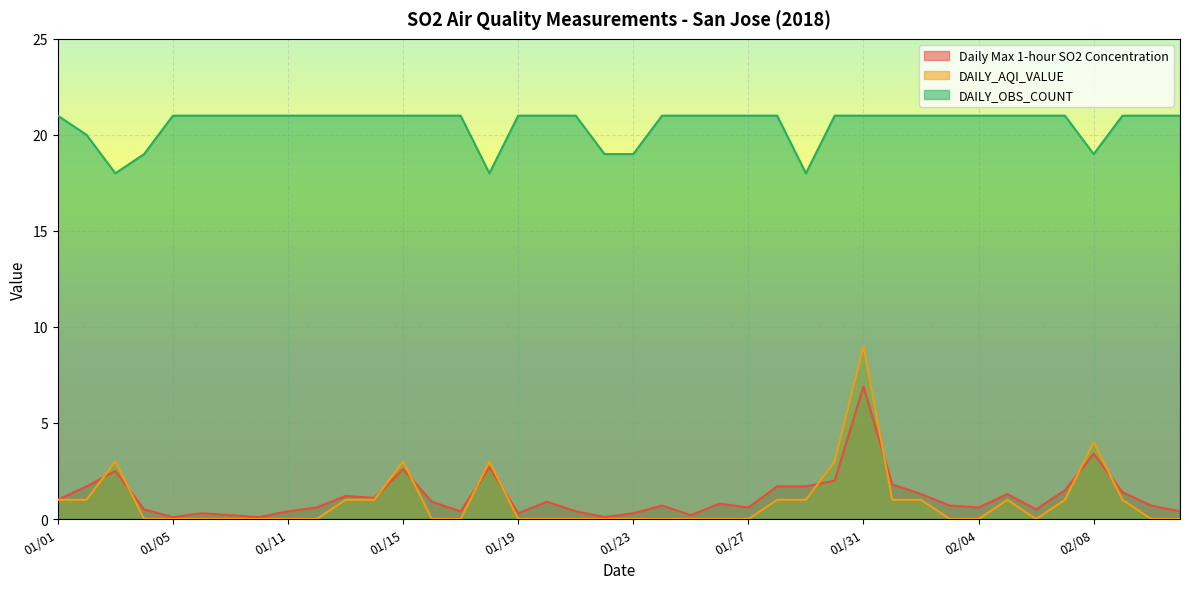

Which series has the widest spread of values?

DAILY_AQI_VALUE